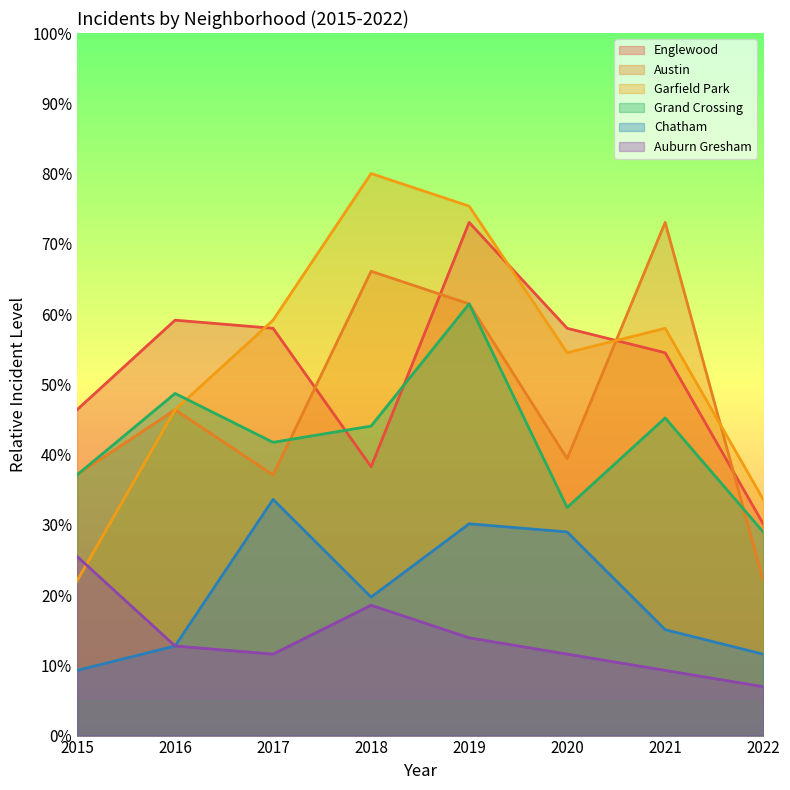

What is the value of the Chatham point at the 1st from the left?

9.3